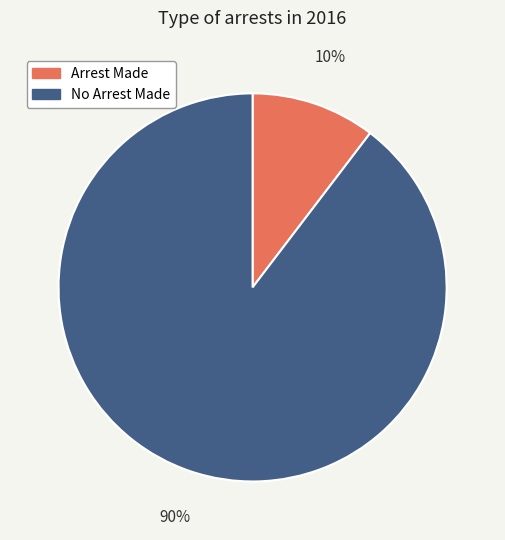

Does any single category account for the majority?

Yes